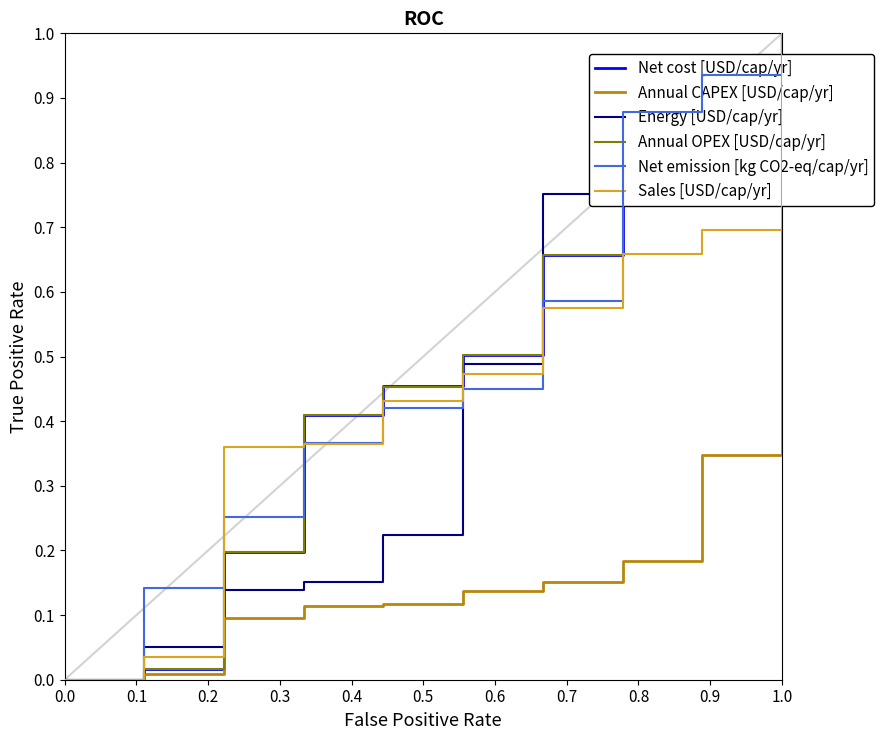

Which series has the widest spread of values?

Net cost [USD/cap/yr]